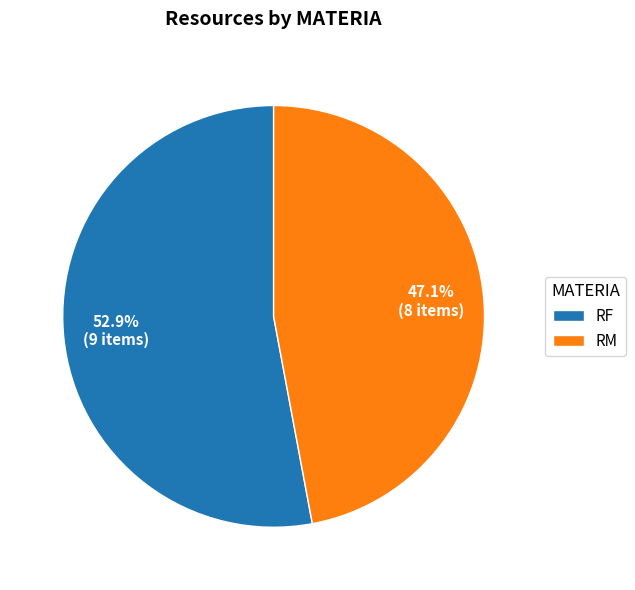

Is there a majority slice in this chart?

Yes